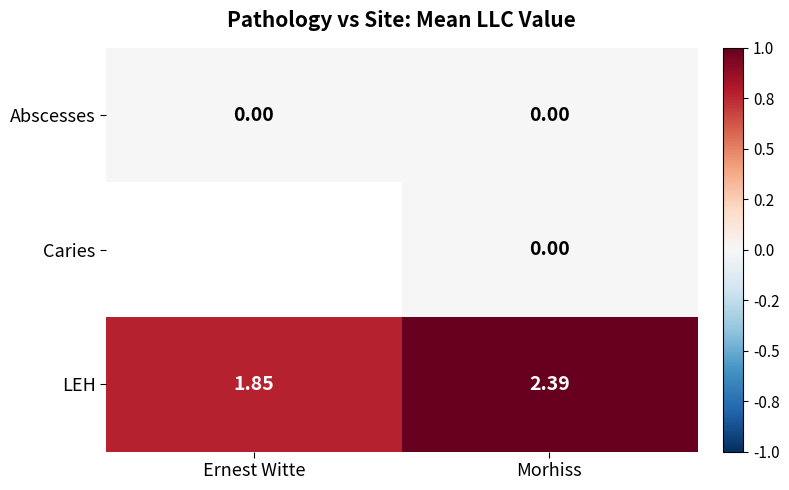

Rank the categories by LEH value from highest to lowest.

Morhiss, Ernest Witte